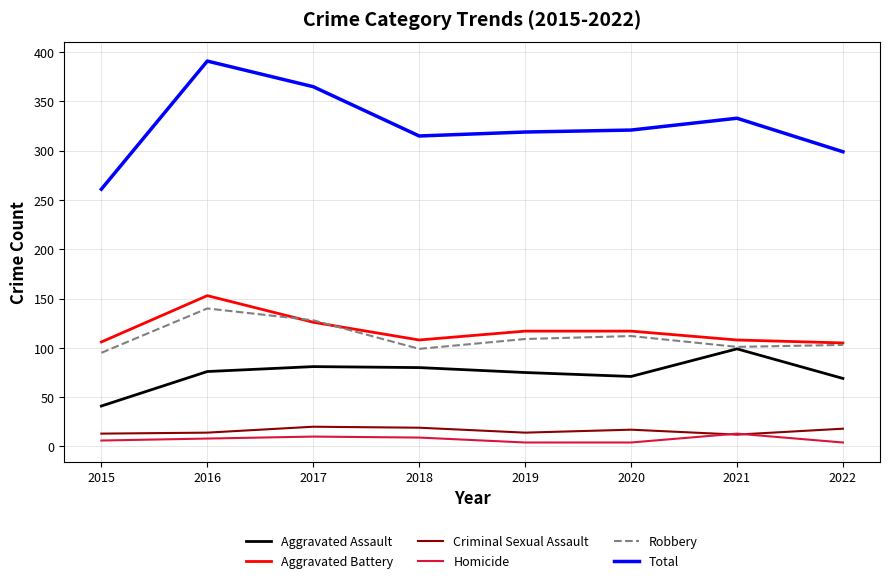

What is the approximate value of Robbery at 2021, to the nearest 5?

100